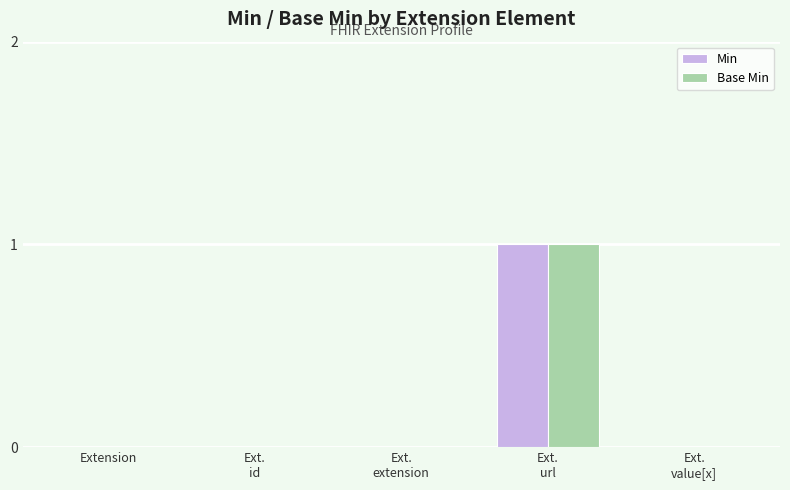

The Min series shows 0 at Extension. True or false?

True